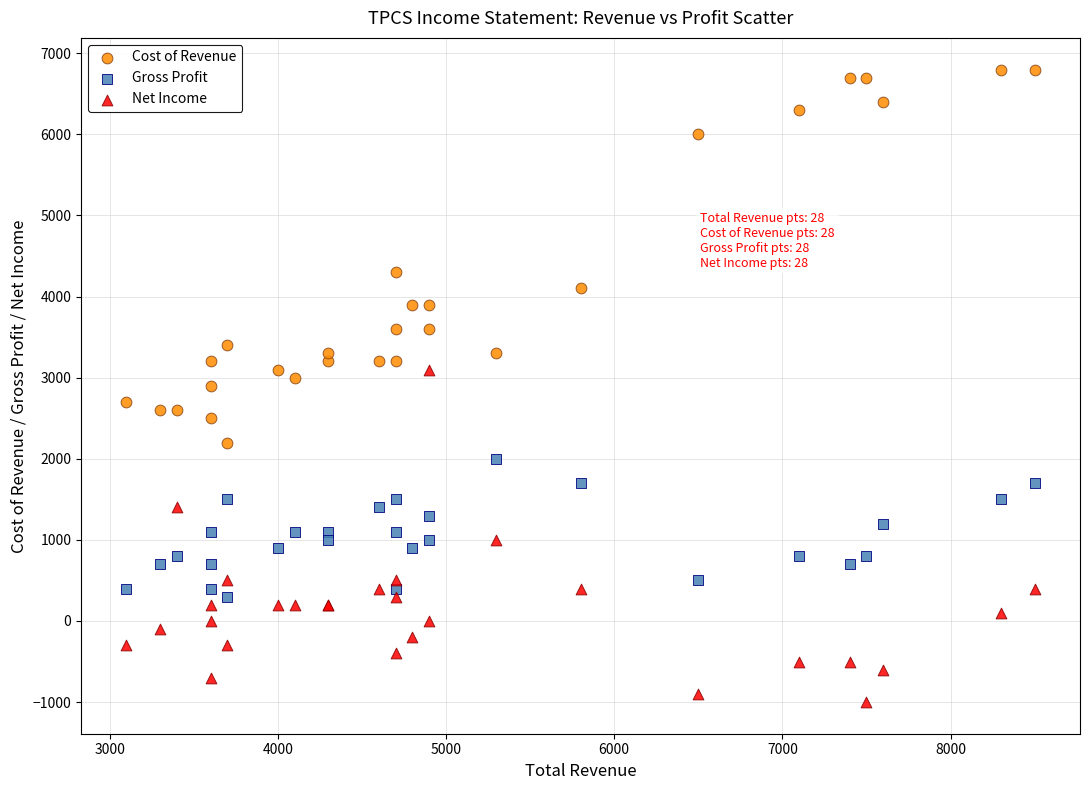

Which series reaches the maximum Y coordinate?

Cost of Revenue